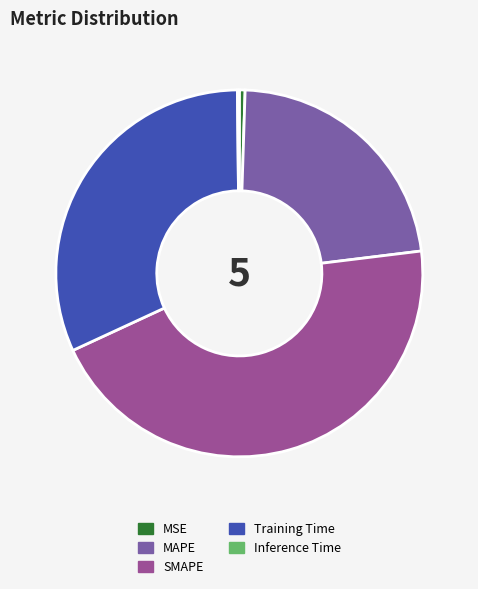

Is the sum of MAPE and Training Time greater than half?

Yes